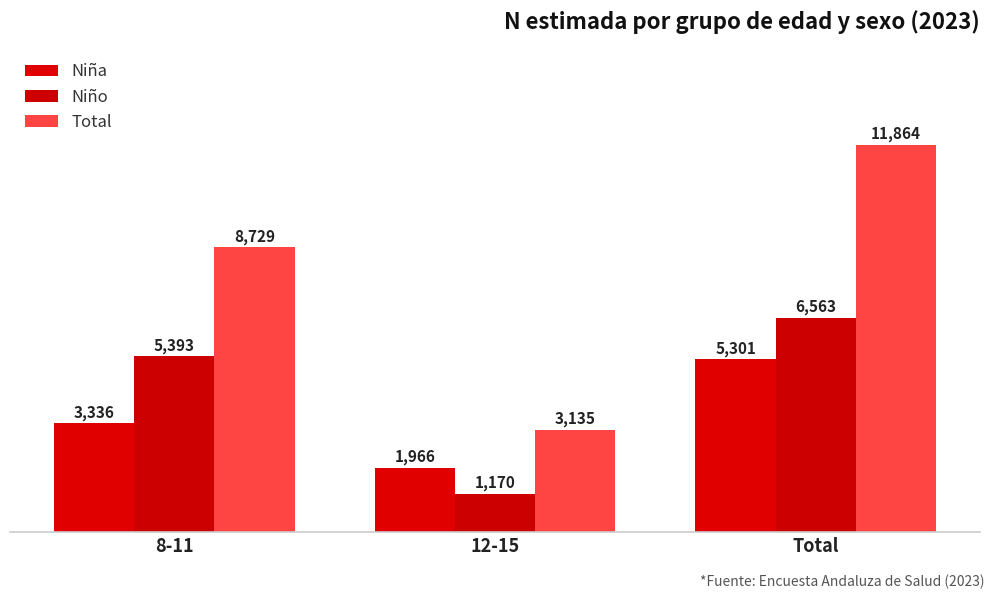

The Niña series shows 1211 at 12-15. True or false?

False